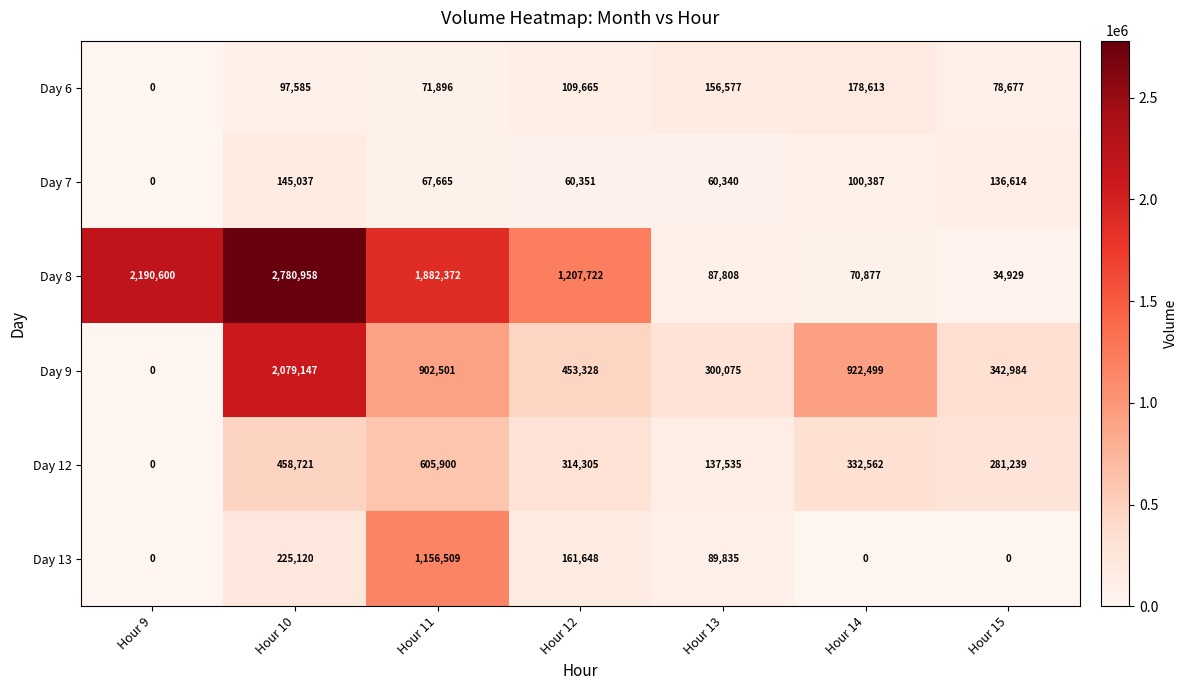

At which label does Day 6 reach its minimum?

Hour 9